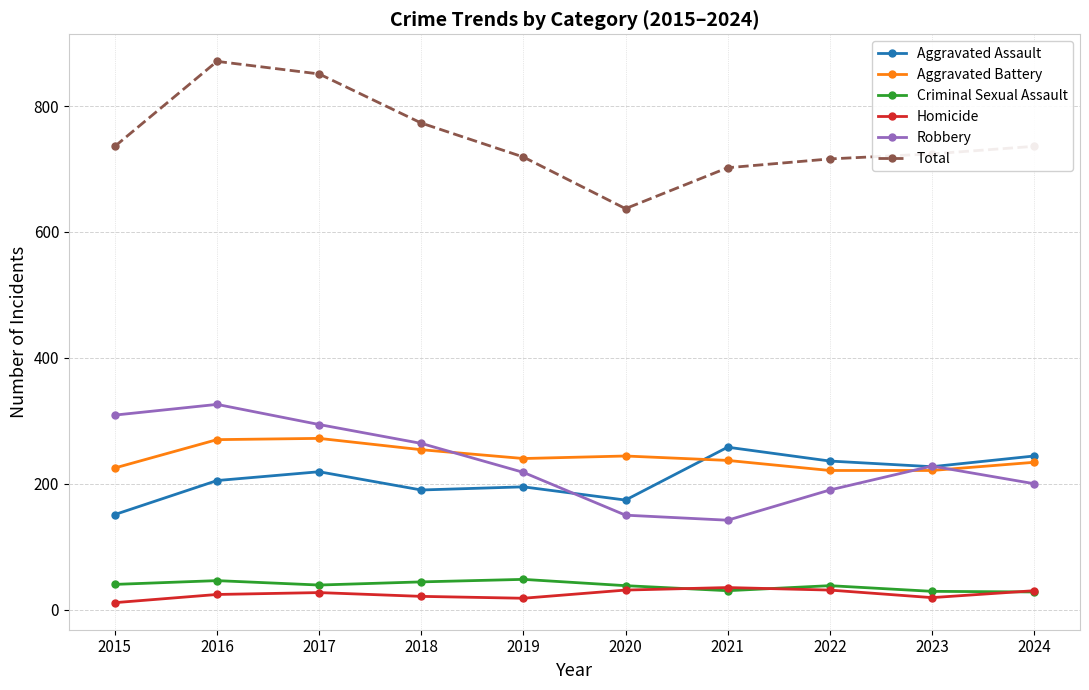

List the series in order of their peak value, lowest first.

Homicide, Criminal Sexual Assault, Aggravated Assault, Aggravated Battery, Robbery, Total